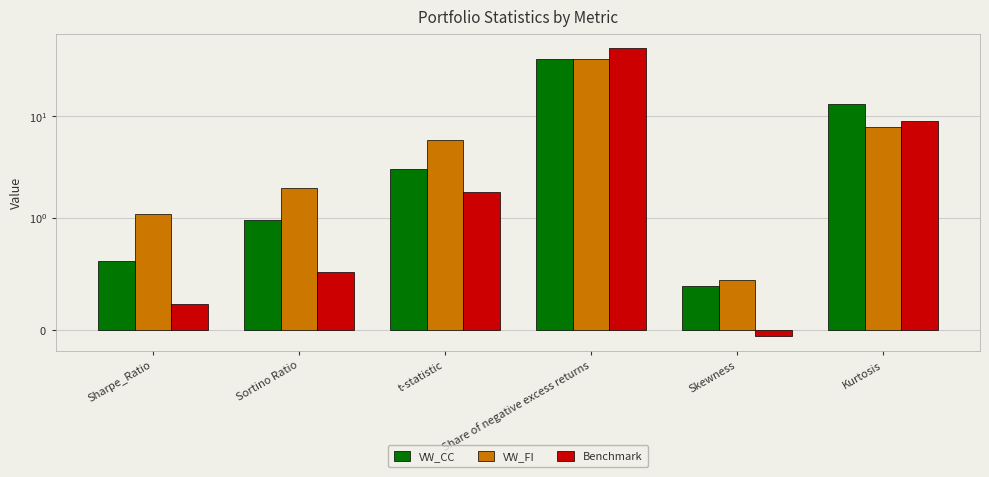

How many values in Benchmark are above zero?

5